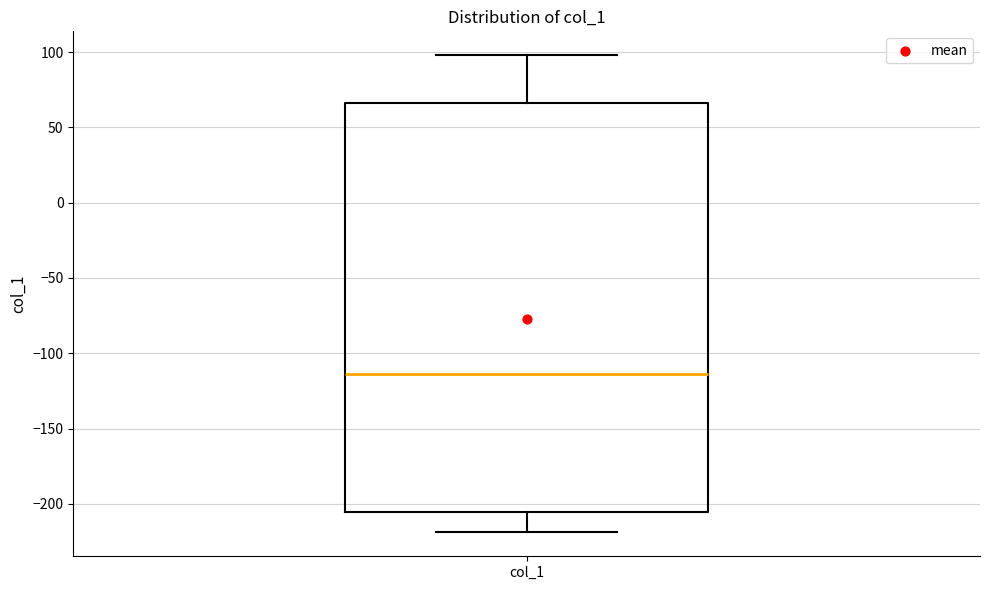

Transcribe this box plot: give where the median line is, the range the box spans, and where the two whiskers end, as read against the y-axis. The values are not printed on the chart, so give them approximately, as read against the axis.

median -115, box -205 to 65, whiskers -220 to 100